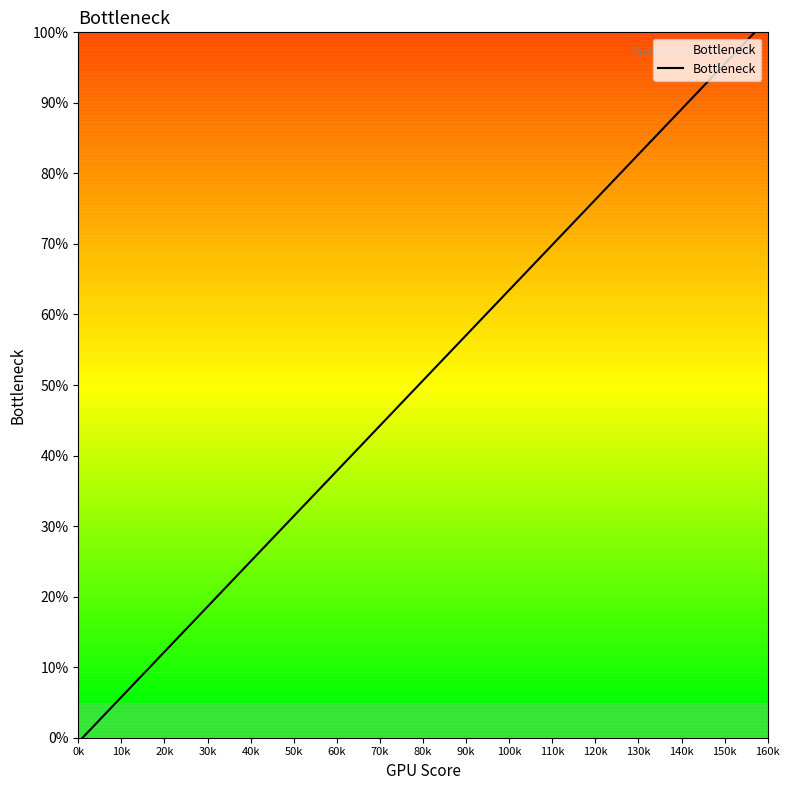

True or false: there are more than 0 points higher than both neighbors.

False